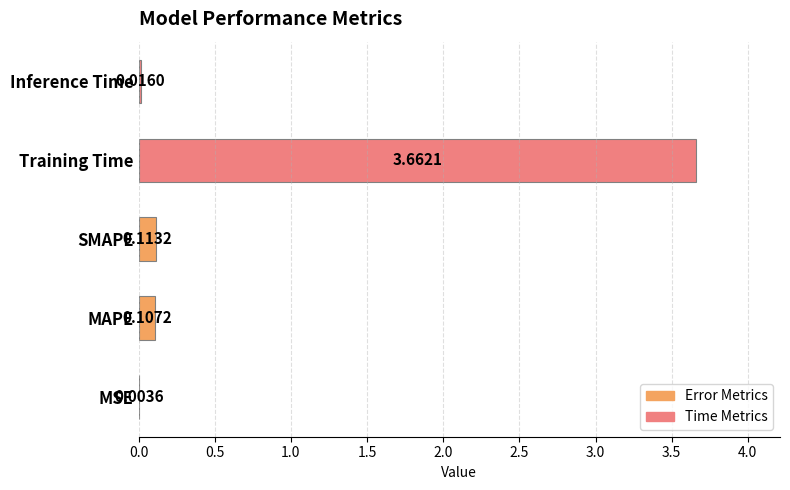

What is the sum of all values?

3.9